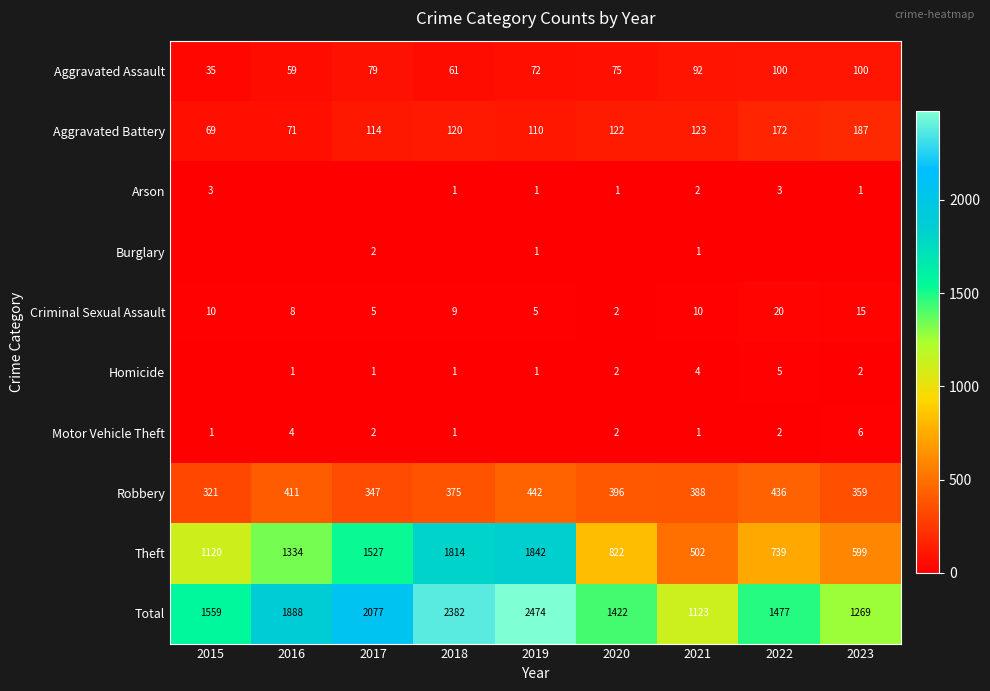

The Criminal Sexual Assault series shows 8 at 2016. True or false?

True